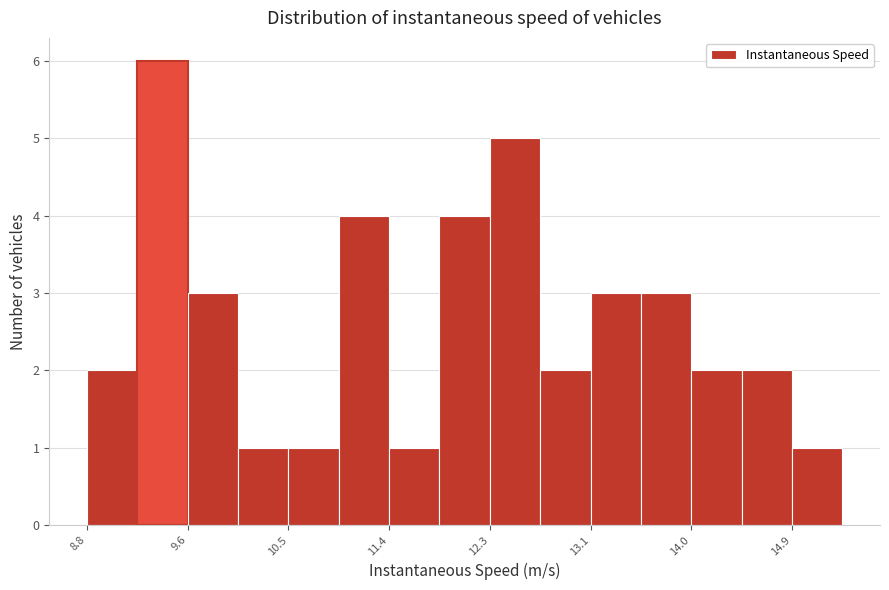

Over which range of the x-axis is the bar tallest?

9.2 to 9.6